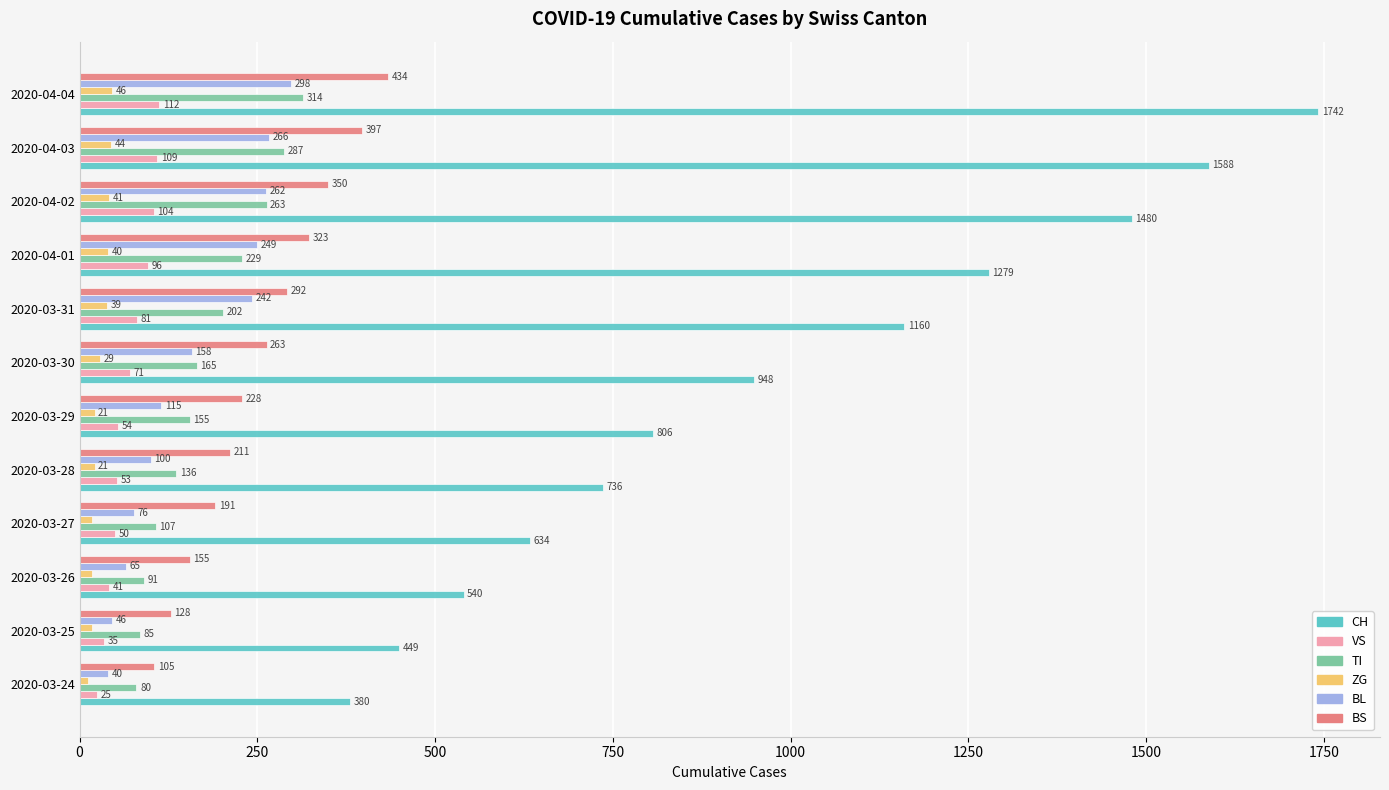

At which category is the sum across all series the highest?

2020-04-04